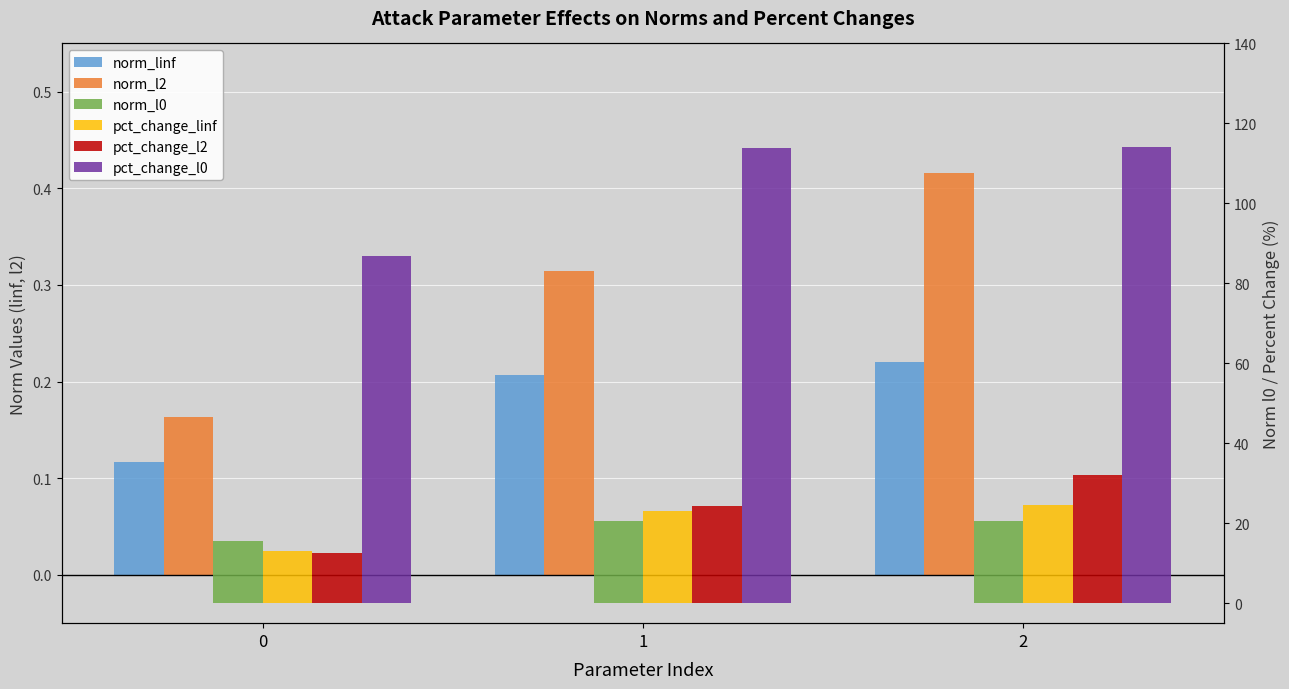

Which series has the widest spread of values?

pct_change_l0